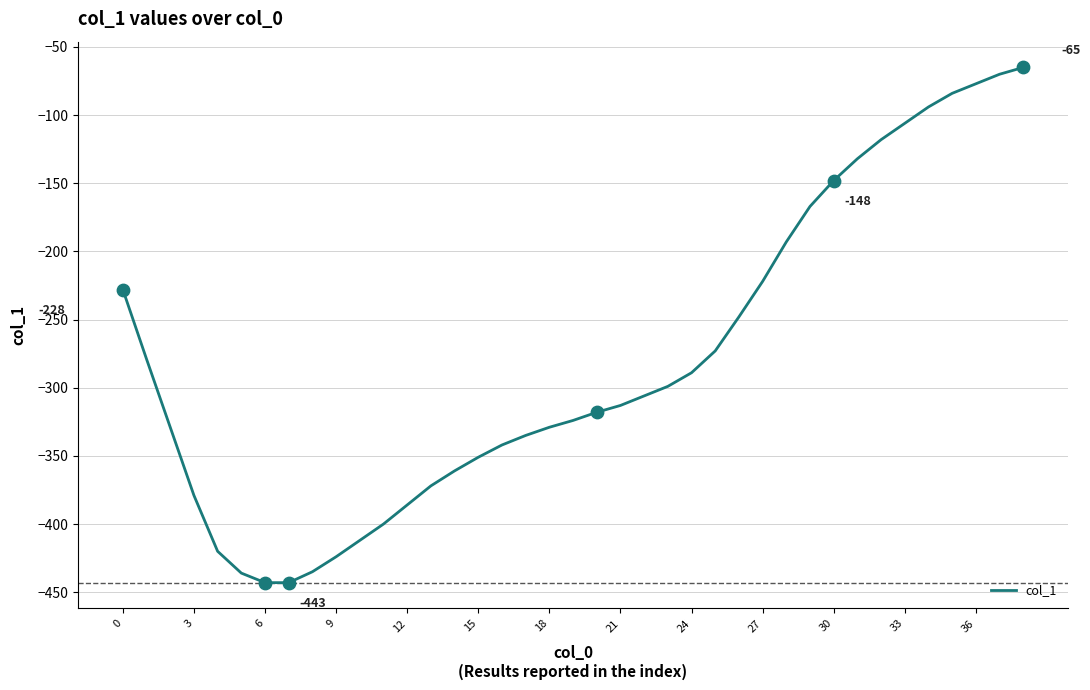

What is the smallest value displayed?

-443